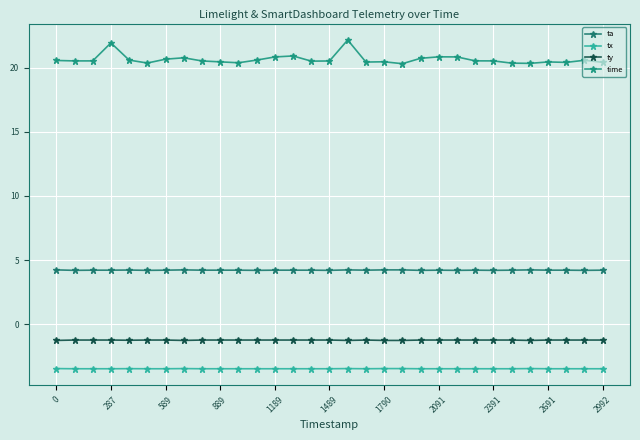

Reading left to right, extract all data points from this chart.

ta: 4.2	4.2	4.2	4.2	4.2	4.2	4.2	4.2	4.2	4.2	4.2	4.2	4.2	4.2	4.2	4.2	4.2	4.2	4.2	4.2	4.2	4.2	4.2	4.2	4.2	4.2	4.2	4.2	4.2	4.2	4.2
tx: -3.4	-3.4	-3.4	-3.4	-3.4	-3.4	-3.4	-3.4	-3.4	-3.4	-3.4	-3.4	-3.4	-3.4	-3.4	-3.4	-3.4	-3.4	-3.4	-3.4	-3.4	-3.4	-3.4	-3.4	-3.4	-3.4	-3.4	-3.4	-3.4	-3.4	-3.4
ty: -1.2	-1.2	-1.2	-1.2	-1.2	-1.2	-1.2	-1.2	-1.2	-1.2	-1.2	-1.2	-1.2	-1.2	-1.2	-1.2	-1.2	-1.2	-1.2	-1.2	-1.2	-1.2	-1.2	-1.2	-1.2	-1.2	-1.2	-1.2	-1.2	-1.2	-1.2
time: 20.5	20.5	20.5	21.9	20.6	20.4	20.7	20.8	20.5	20.4	20.4	20.6	20.8	20.9	20.5	20.5	22.1	20.4	20.4	20.3	20.7	20.8	20.8	20.5	20.5	20.3	20.3	20.4	20.4	20.6	20.4